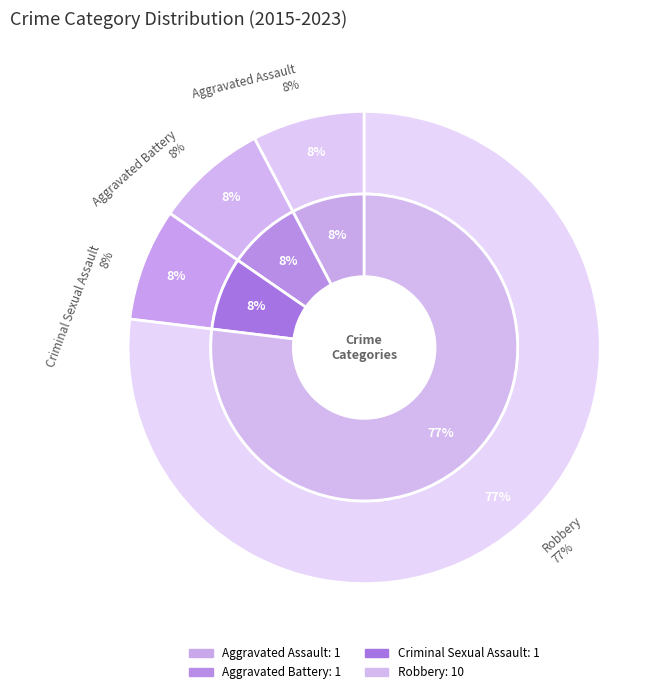

Count the number of slices in the pie.

4